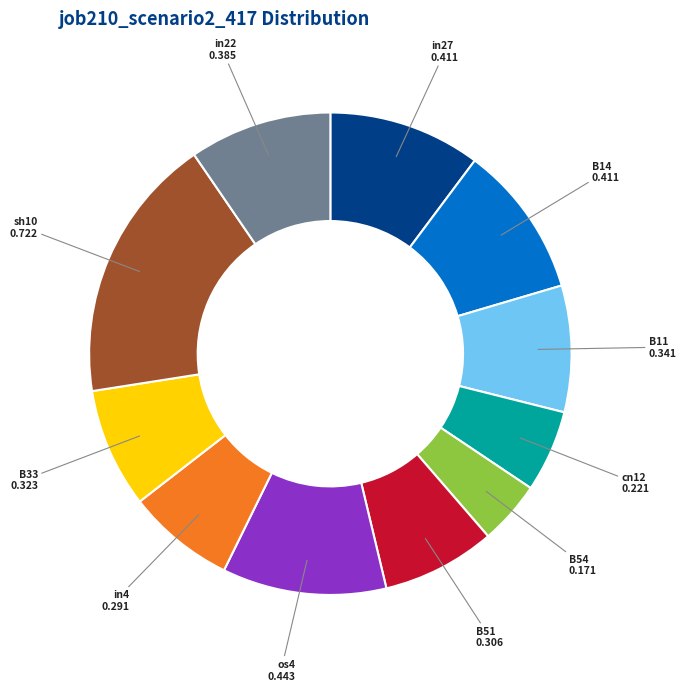

Does B11 account for over 50% of the chart?

No